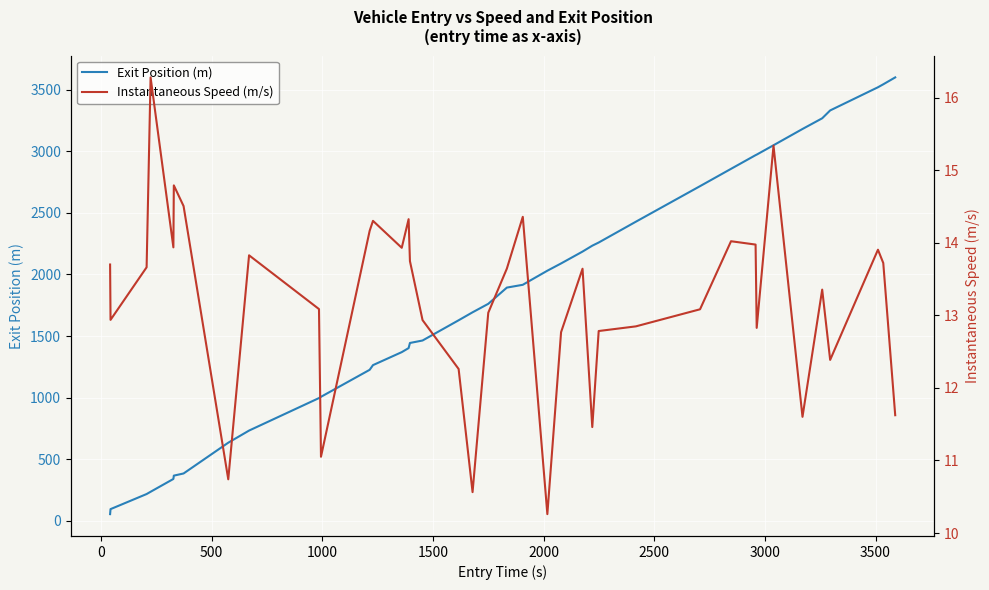

What is the minimum value for Instantaneous Speed (m/s)?

10.3